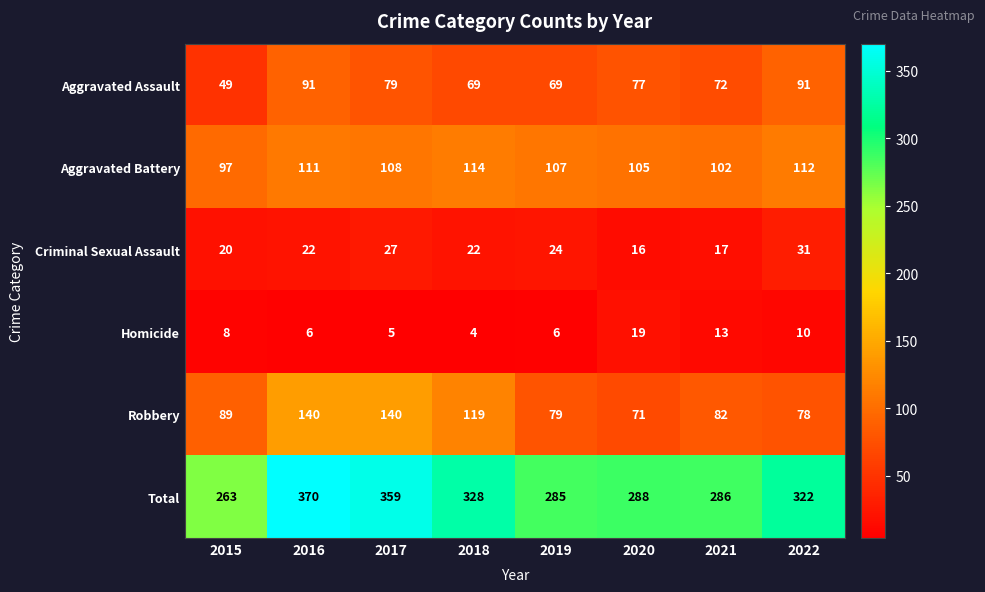

What is the difference between the second highest and minimum values in the Criminal Sexual Assault series?

11